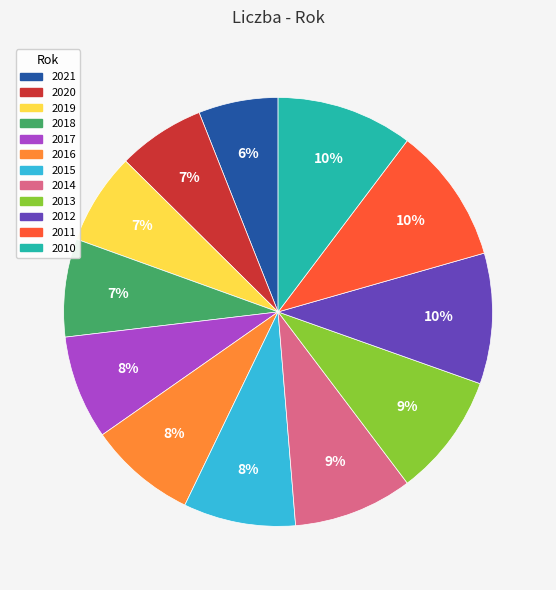

True or false: 2018 accounts for 7% of the total.

True